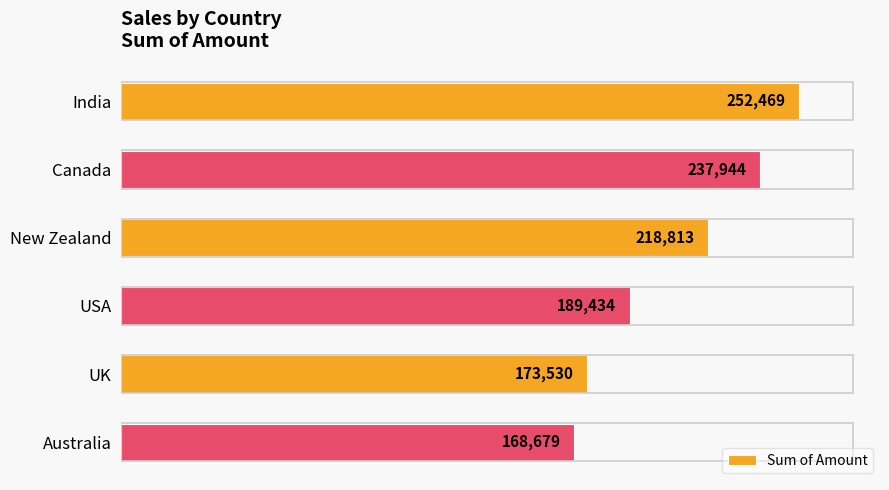

Rank the categories by value from highest to lowest.

India, Canada, New Zealand, USA, UK, Australia